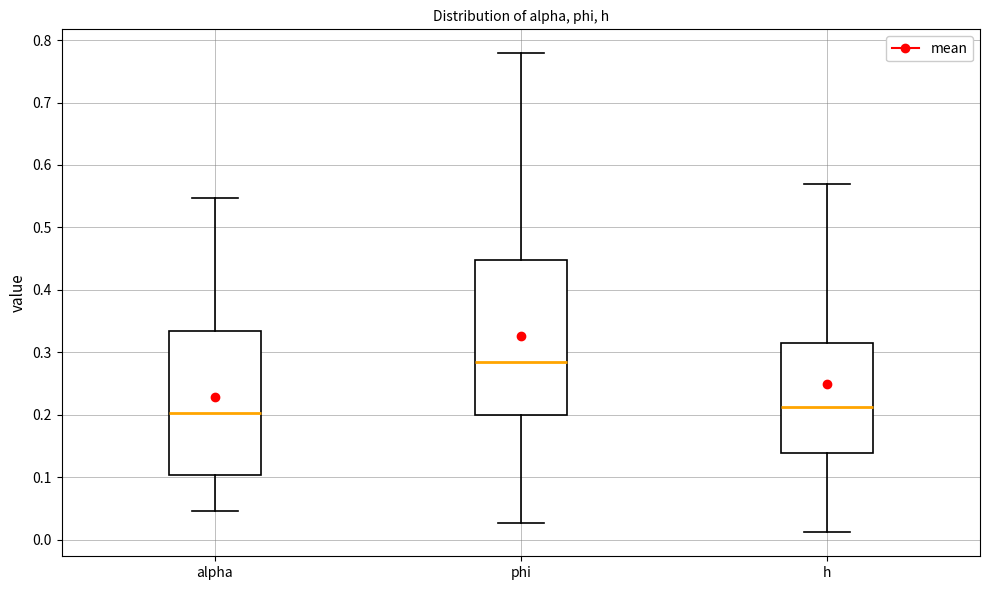

Comparing the boxes themselves (not the whiskers), which one is the tallest?

phi